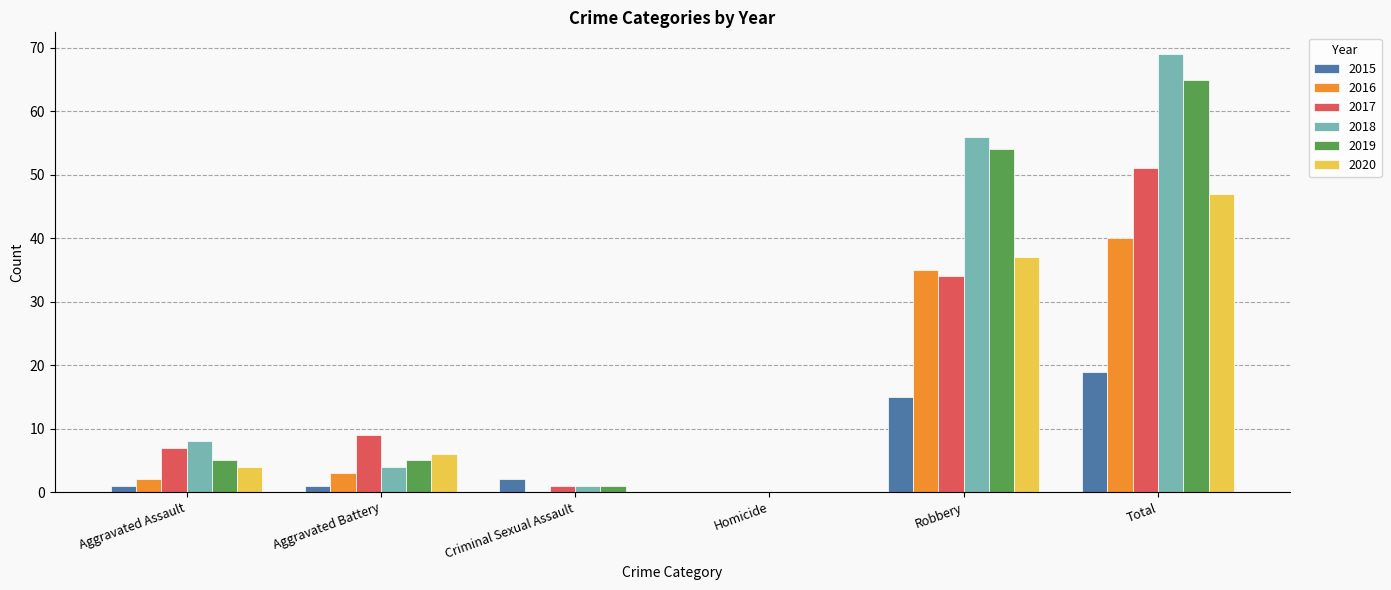

True or false: 2015 has a value of 0 at Homicide.

True